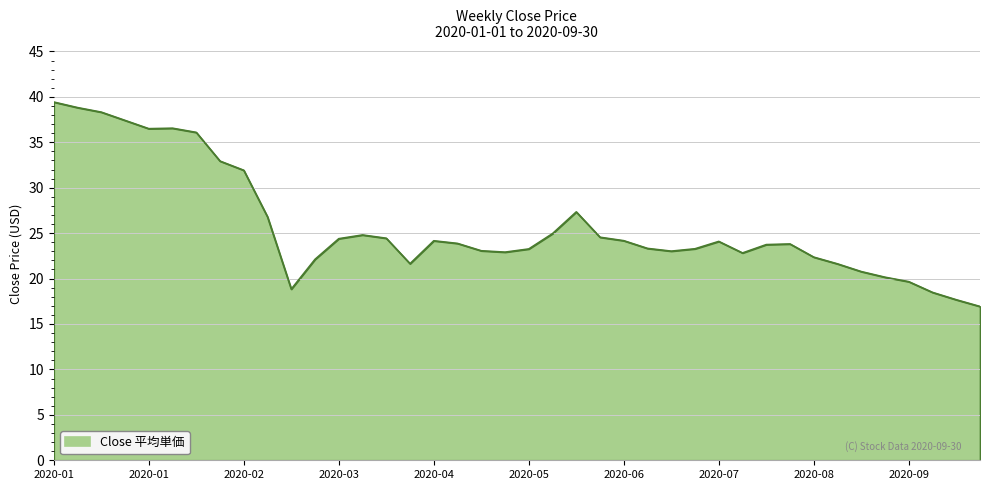

What is the difference between the maximum and minimum values?

22.5